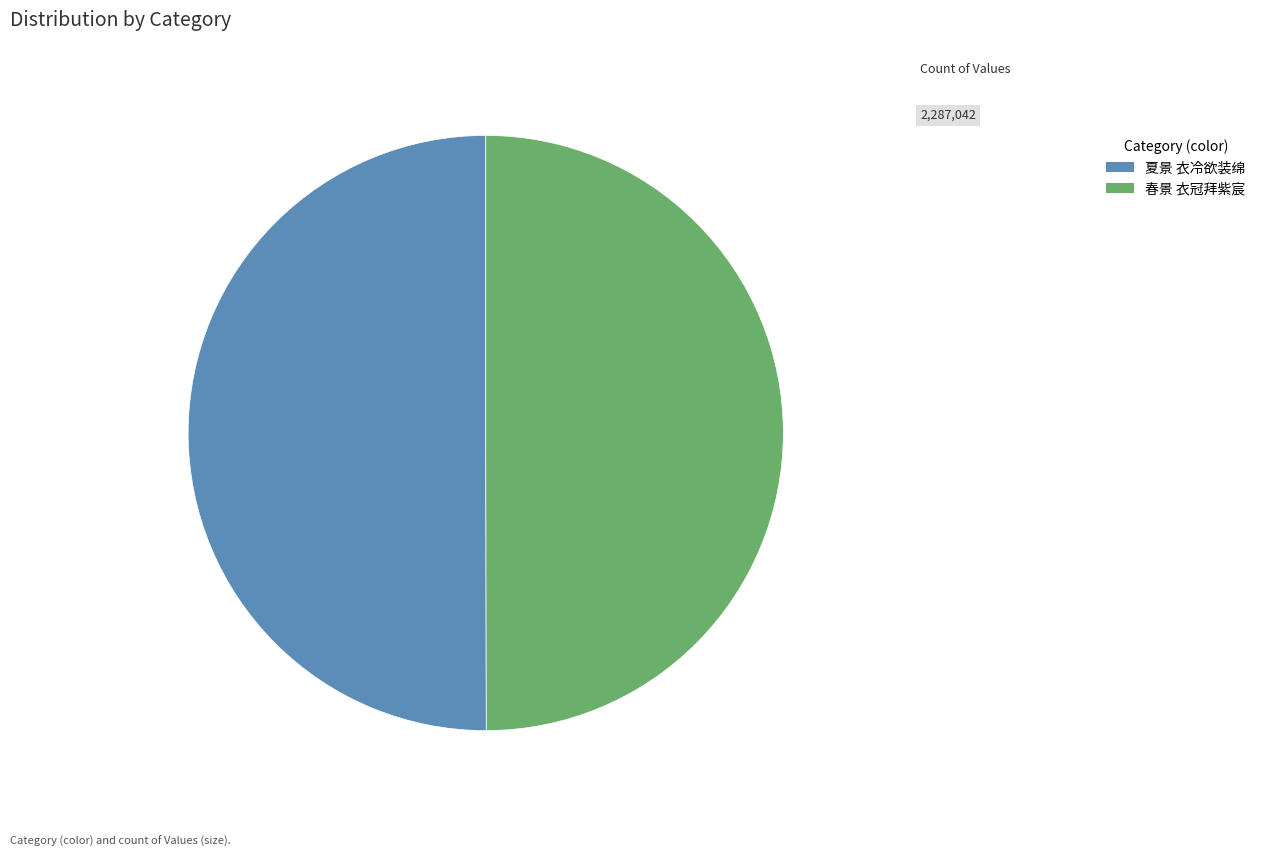

What is the ratio of the value at 春景 衣冠拜紫宸 to the value at 夏景 衣冷欲装绵?

1.0